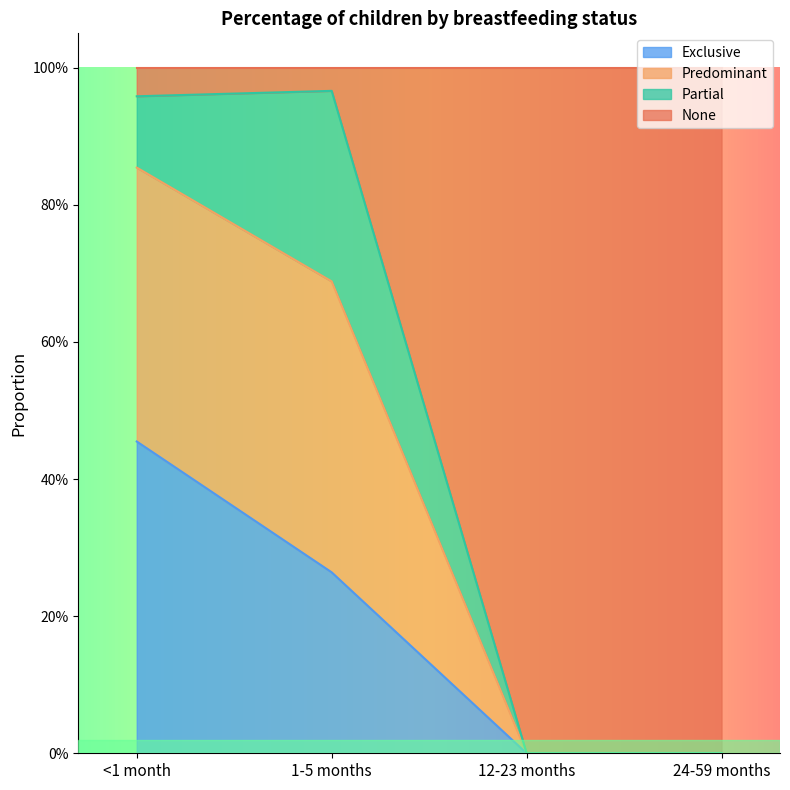

Where is the first local maximum for Predominant?

1-5 months